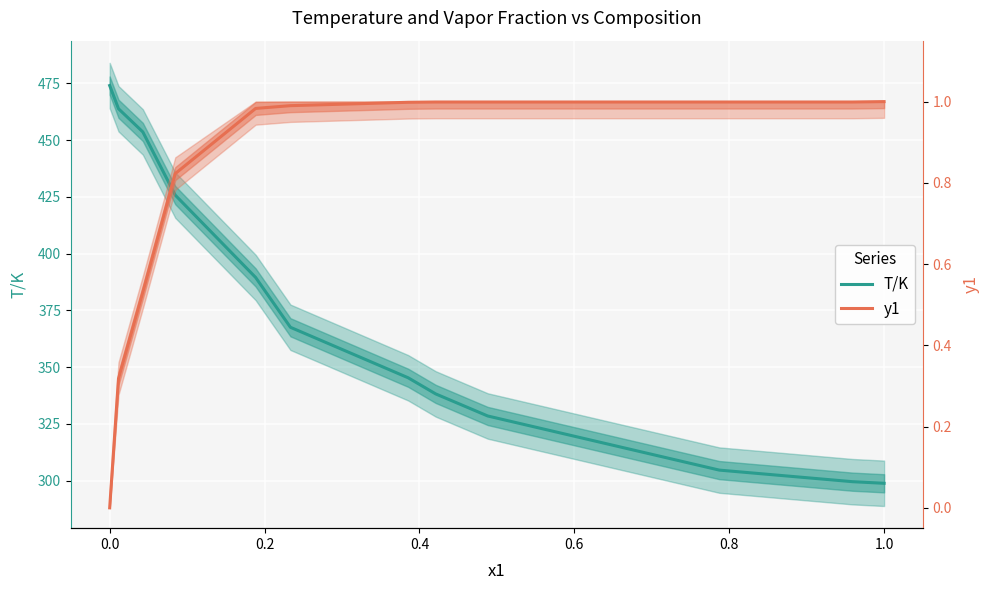

What is the value of the T/K point at the 3rd from the left?

453.6